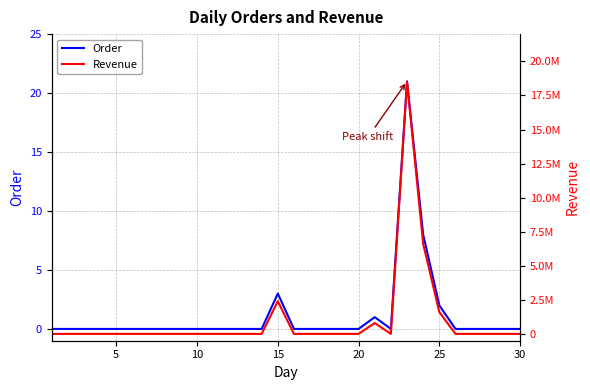

Is this an area chart (filled region under the line)?

No